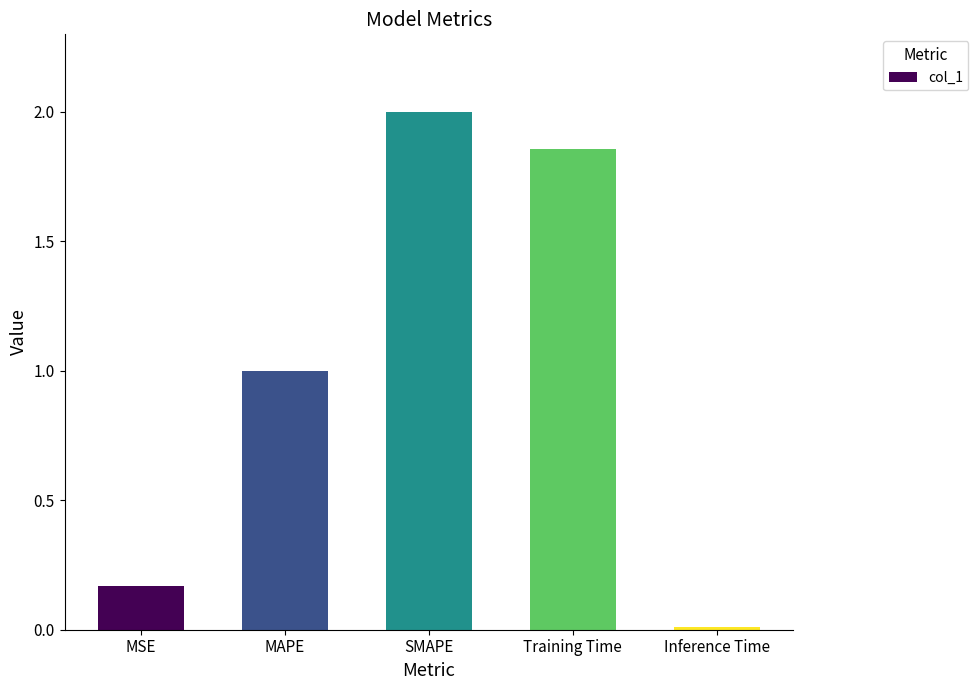

List the labels in order of value, smallest first.

Inference Time, MSE, MAPE, Training Time, SMAPE